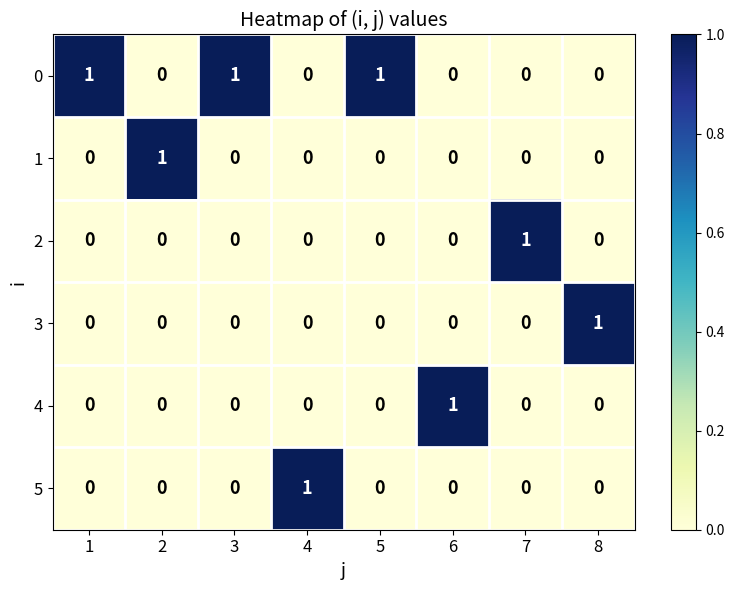

The 2 series shows 0 at 8. True or false?

True